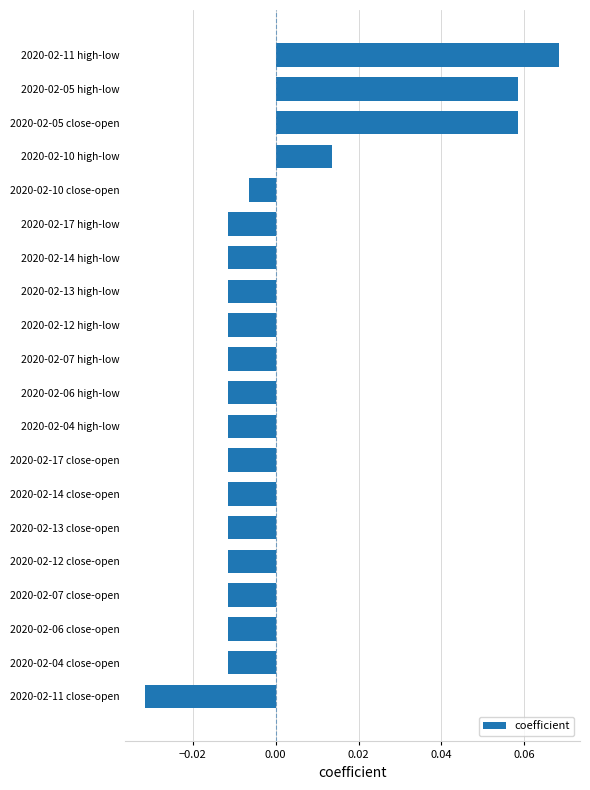

Which category has the highest value across all series?

2020-02-11 high-low